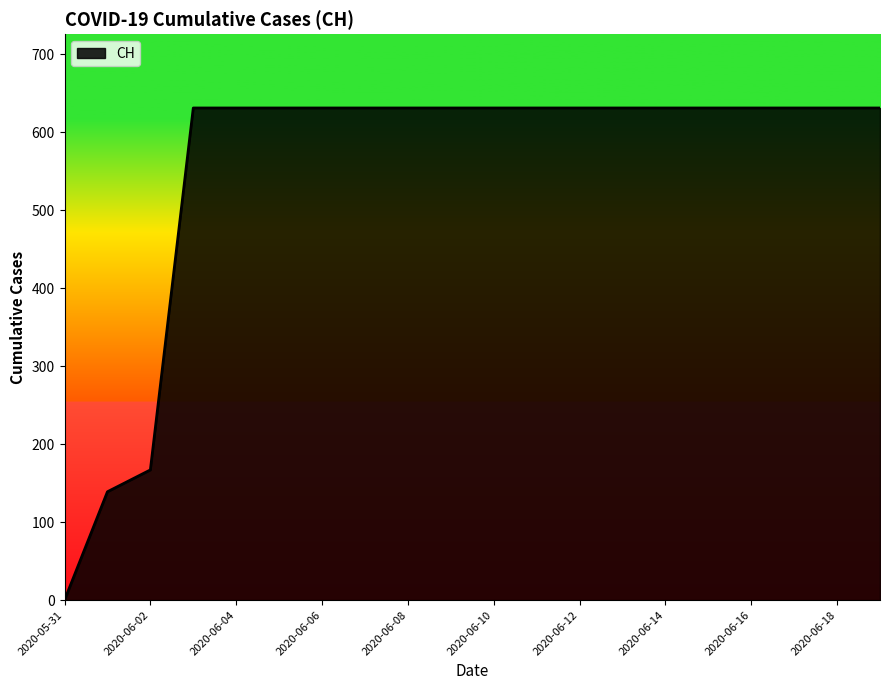

What is the difference between the second highest and second lowest values?

492